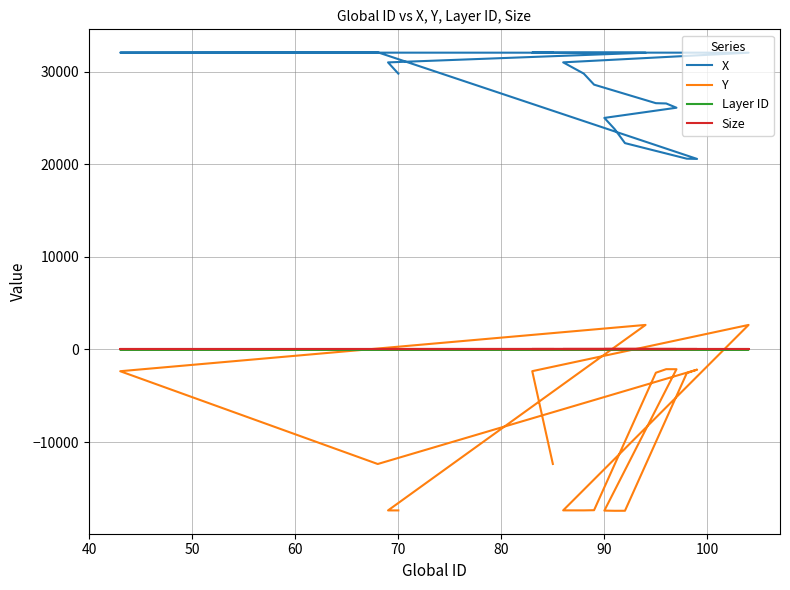

How many data points in X are less than 29805?

10